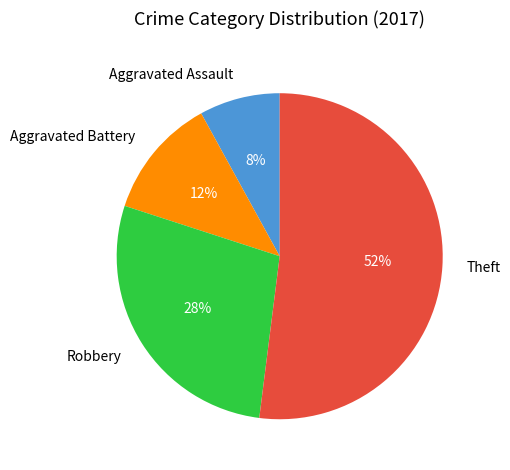

Is the sum of Aggravated Assault and Aggravated Battery greater than half?

No